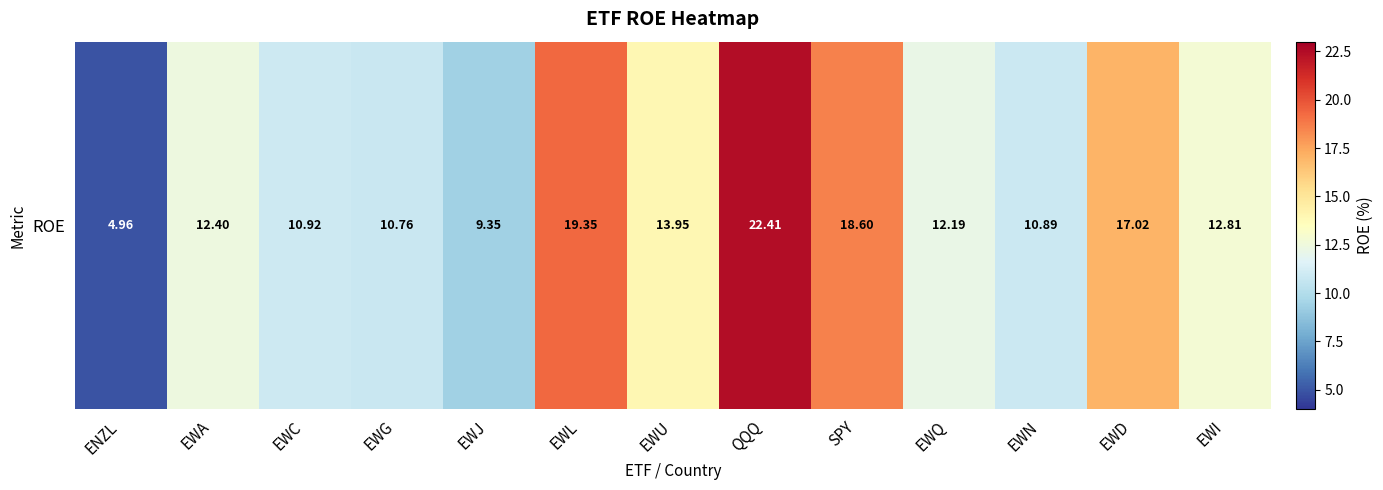

What is the difference between the values at EWJ and EWA?

3.0